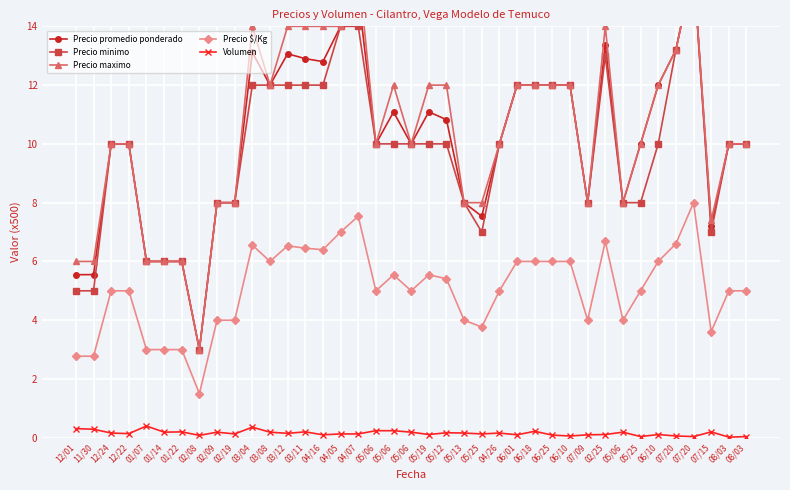

Does the chart display data point markers on the line(s)?

Yes